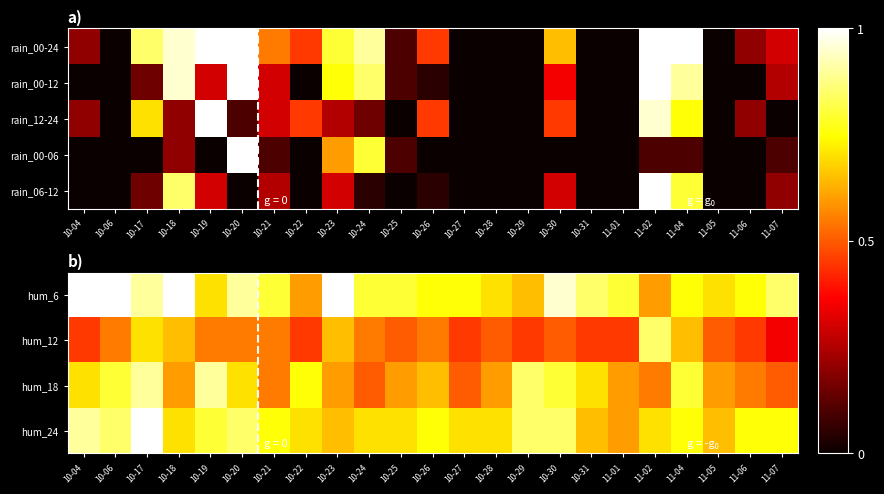

The value of rain_00-12 at 11-01 is 52. True or false?

False